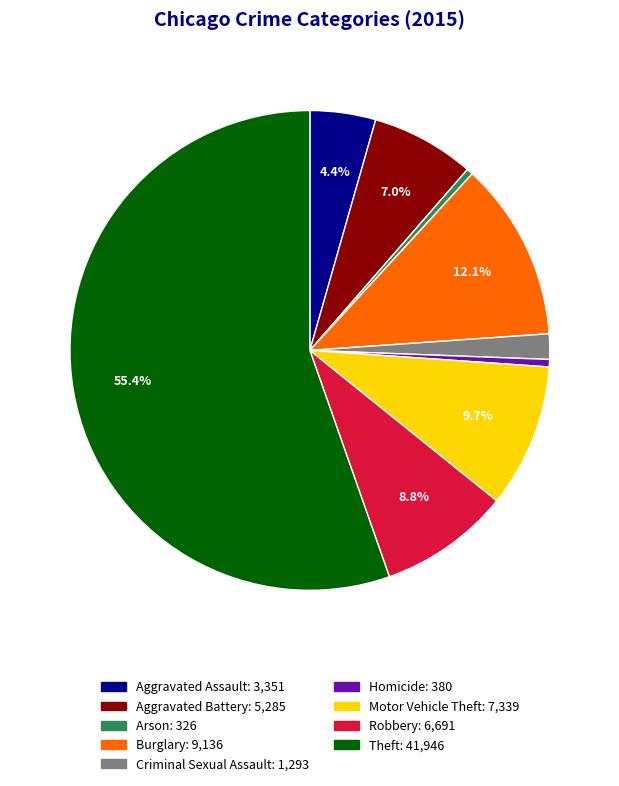

Is Motor Vehicle Theft the majority of the pie?

No